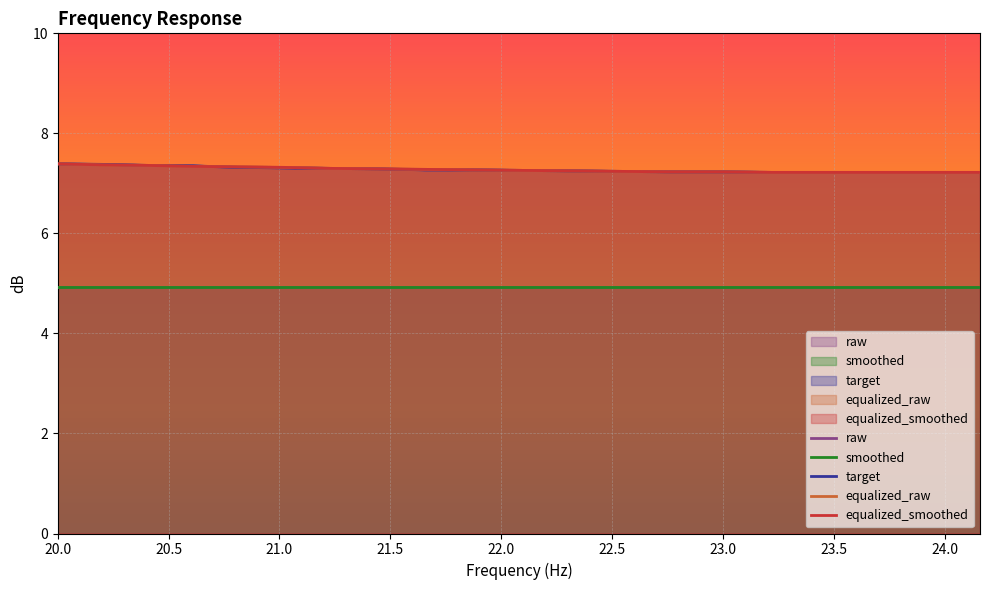

What is the sum of all equalized_smoothed values?

145.6